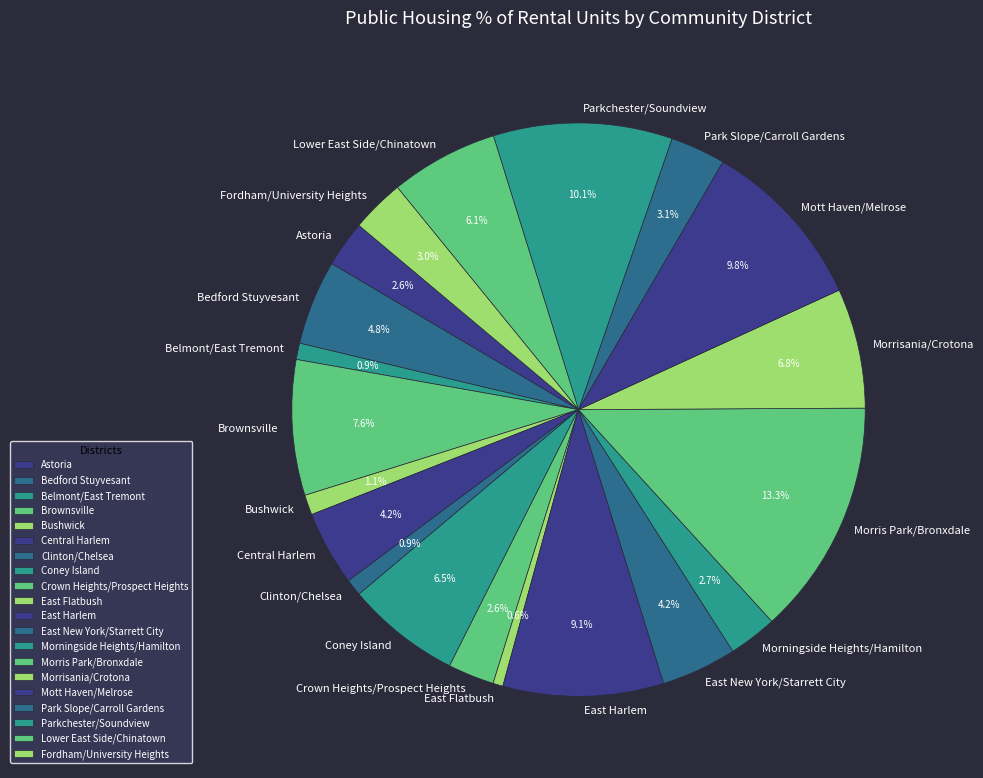

What is the total percentage of Central Harlem and Coney Island?

10.7%